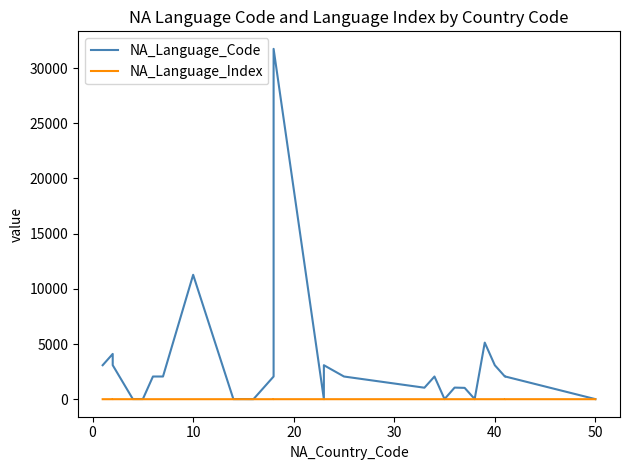

What are all the series names shown in the legend?

NA_Language_Code, NA_Language_Index